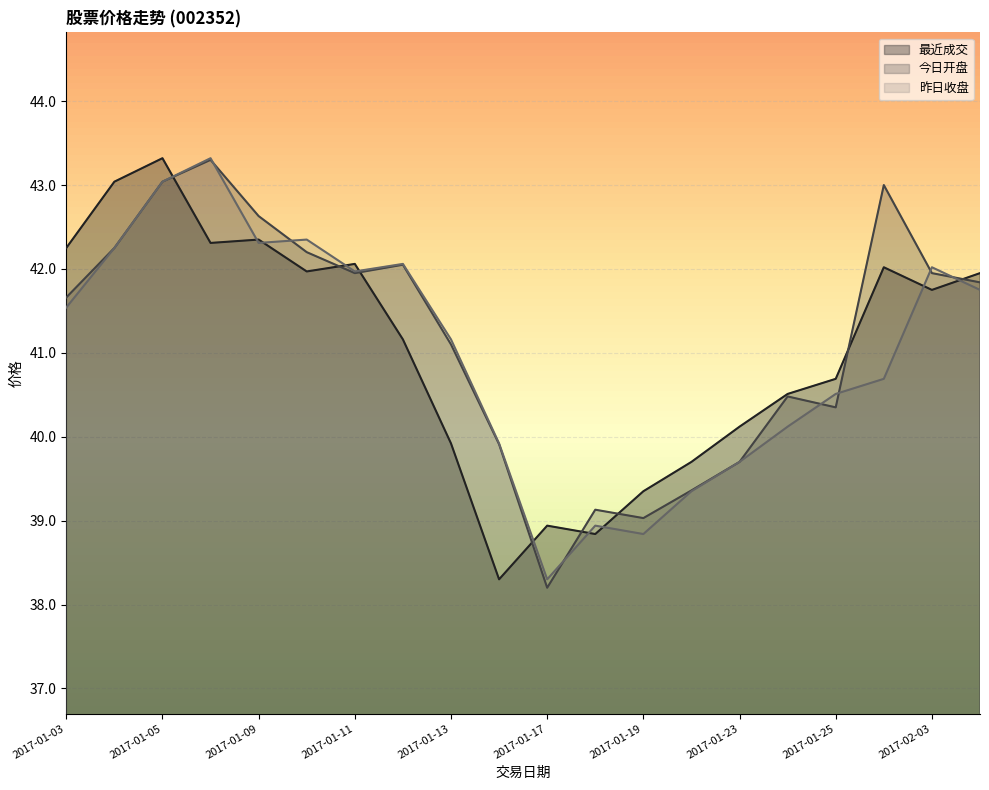

At which label does 最近成交 reach its minimum?

2017-01-16